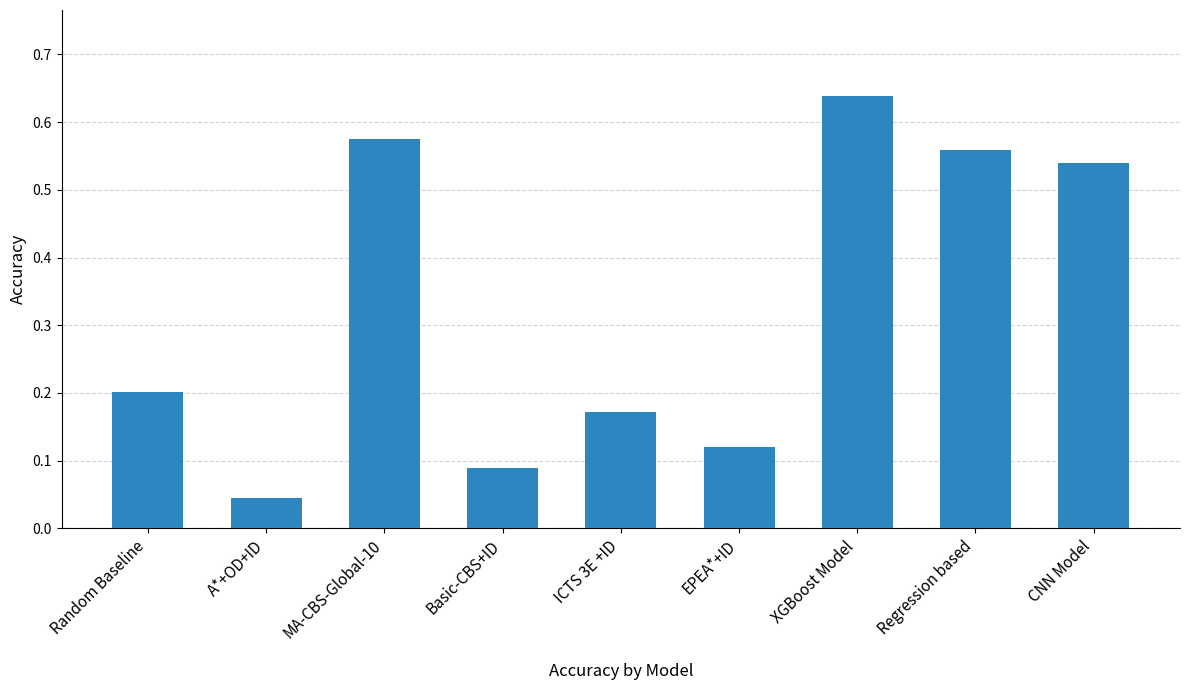

How many bars are there in total?

9